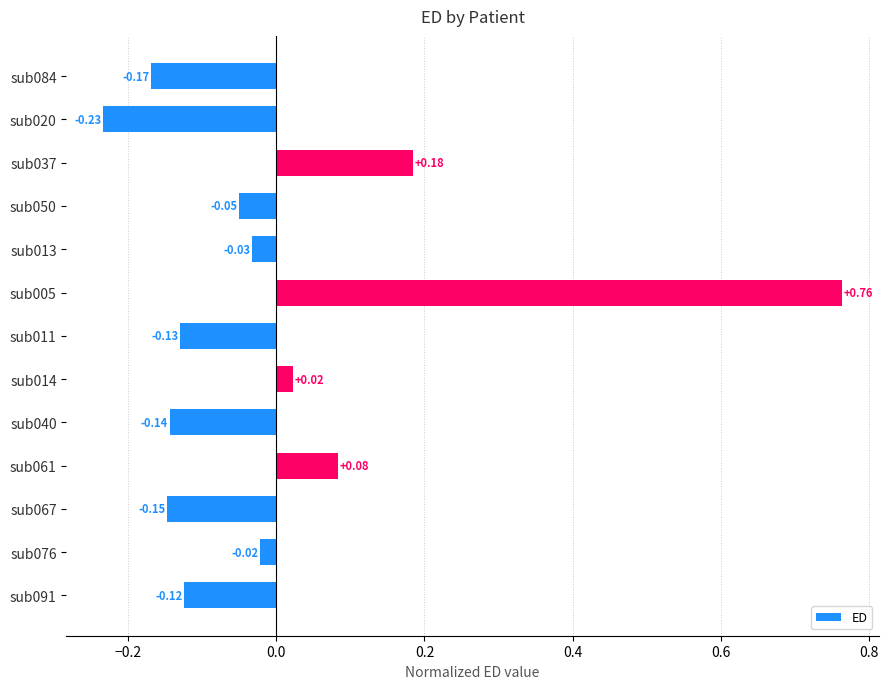

Which has a higher value, sub020 or sub037?

sub037